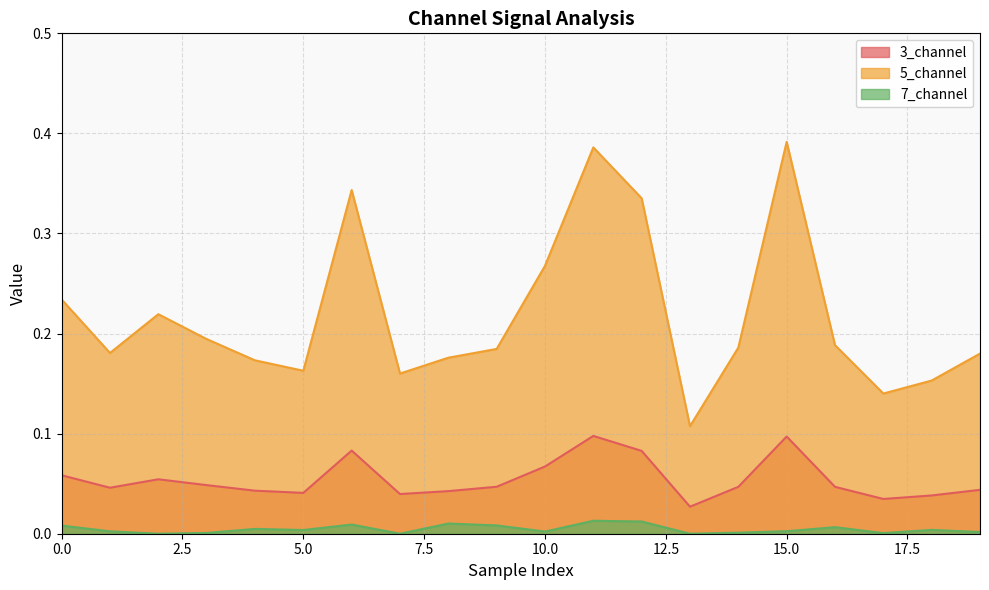

What is the difference between the highest and lowest values at 1?

0.2